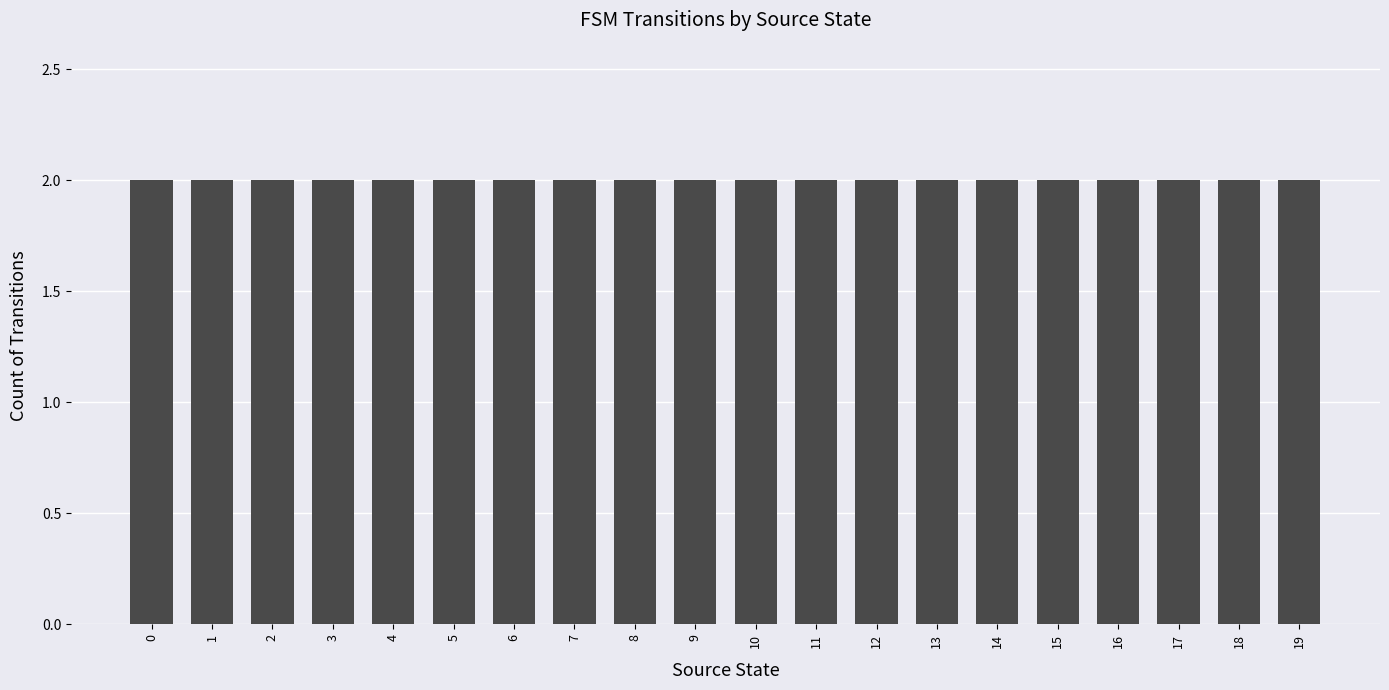

Which label corresponds to the smallest value in the chart?

3